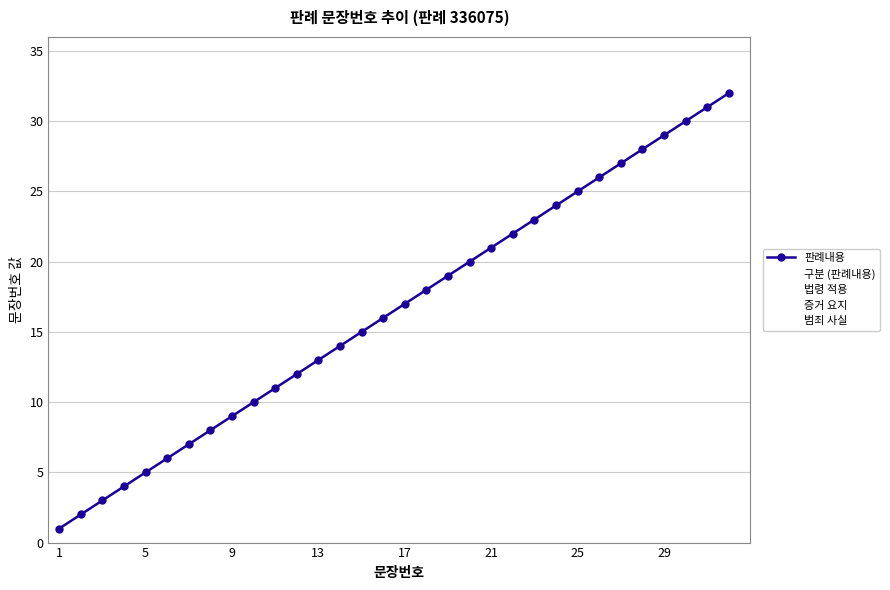

Does the chart have visible grid lines?

Yes